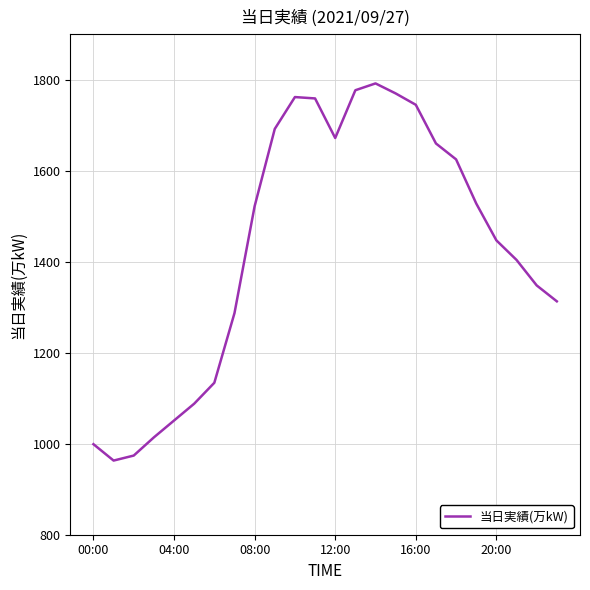

What is the difference between the maximum and minimum values?

829